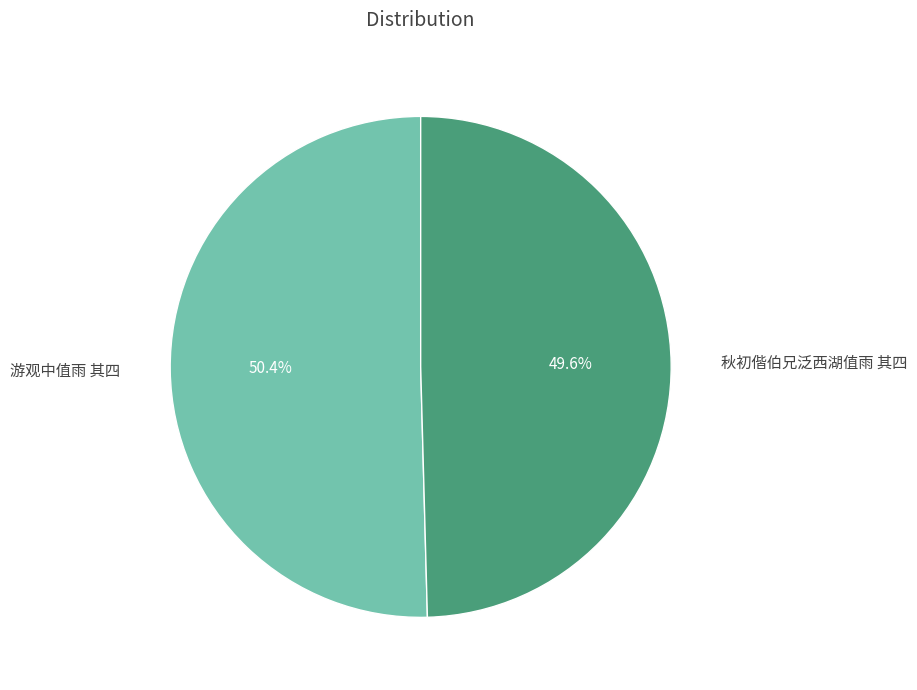

What portion of the pie excludes 游观中值雨 其四?

49.6%